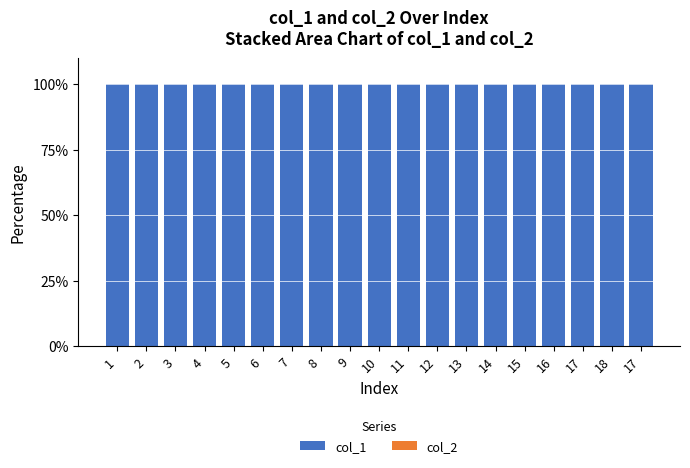

The value of col_1 at 2 is 100. True or false?

True